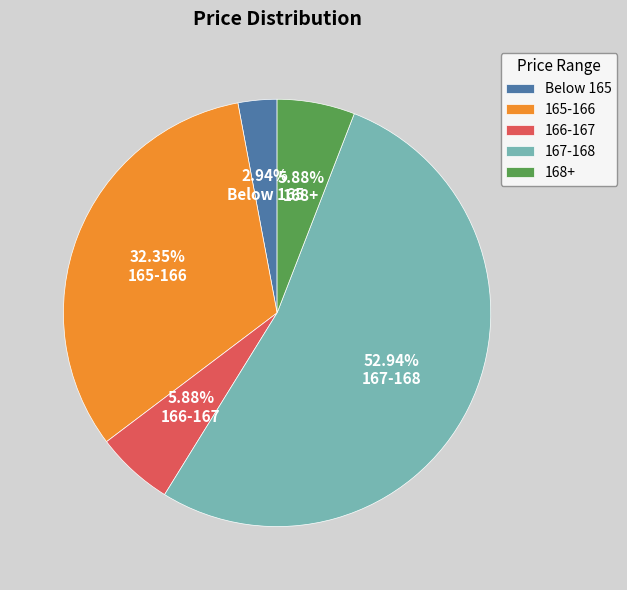

Is there a majority slice in this chart?

Yes